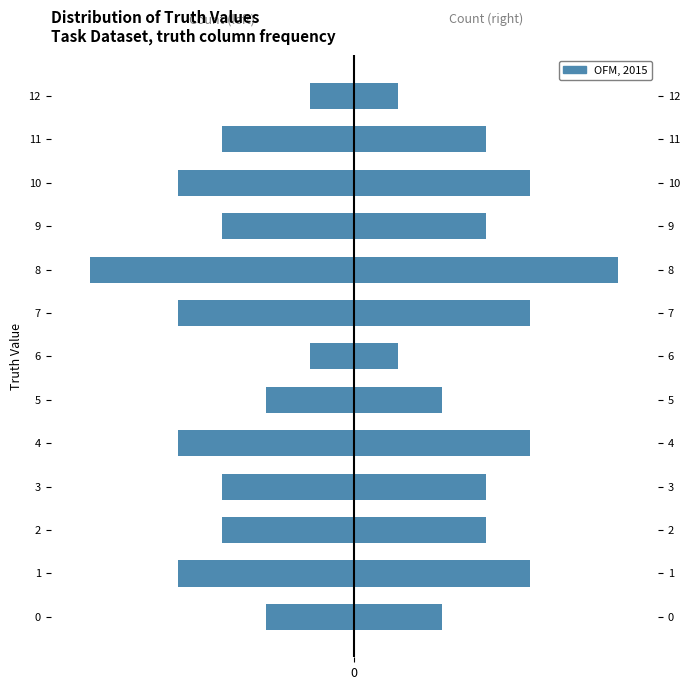

What is the difference between the values at 0 and 4?

250